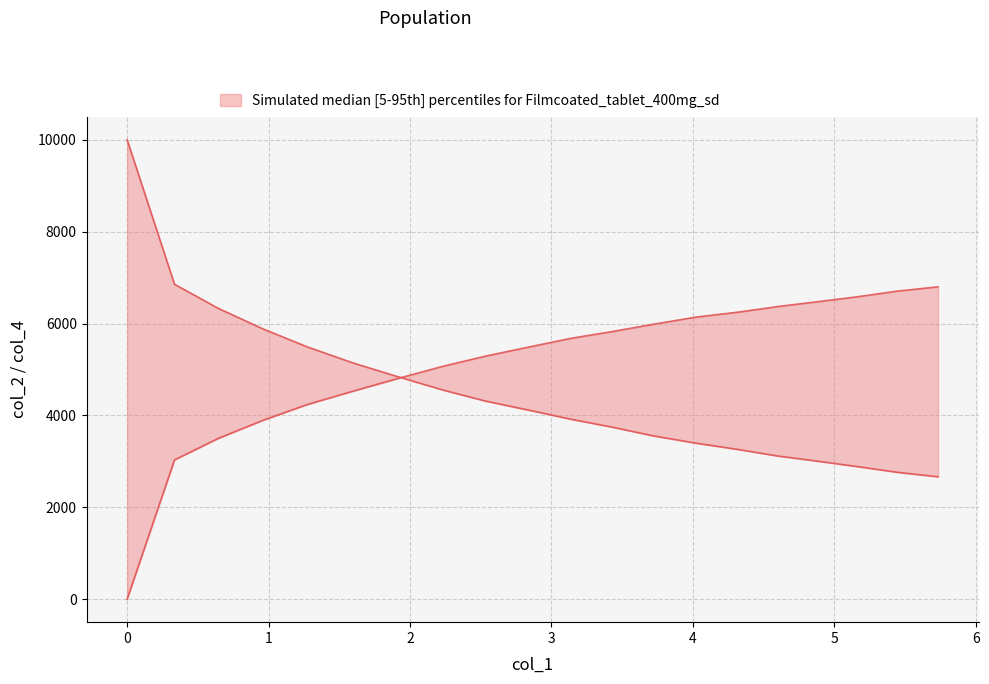

Is it true that lower equals 11339 at 18?

False